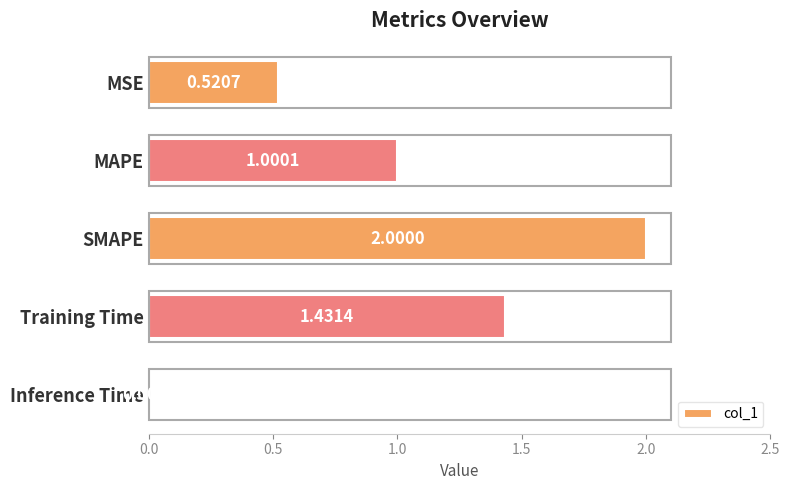

What is the difference between the maximum and minimum values?

2.0